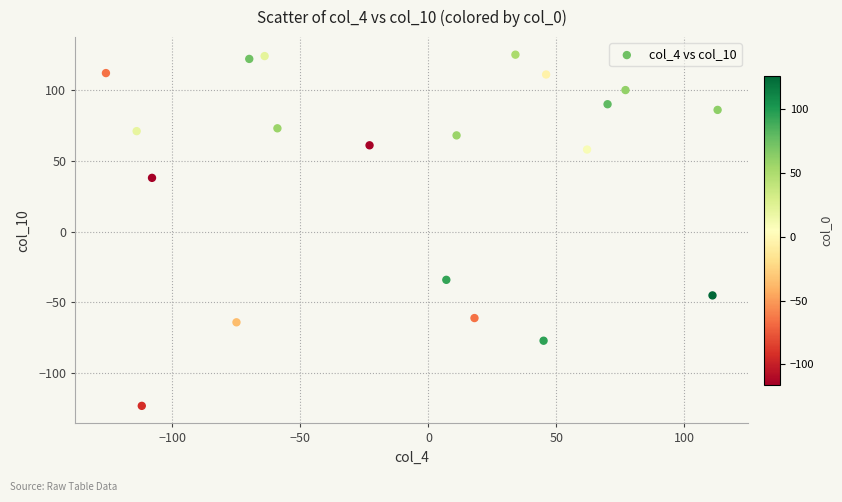

What is the range of Y values (max minus min)?

248